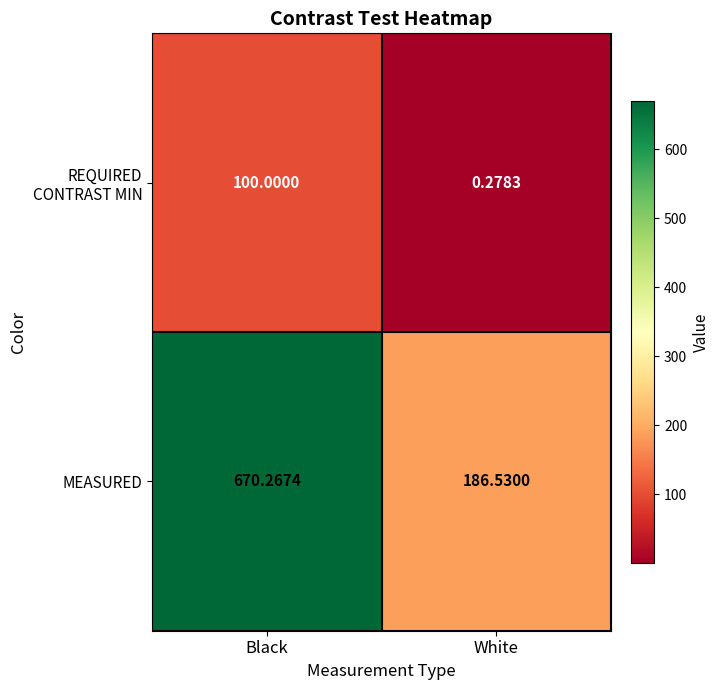

How many distinct data groups are displayed?

2